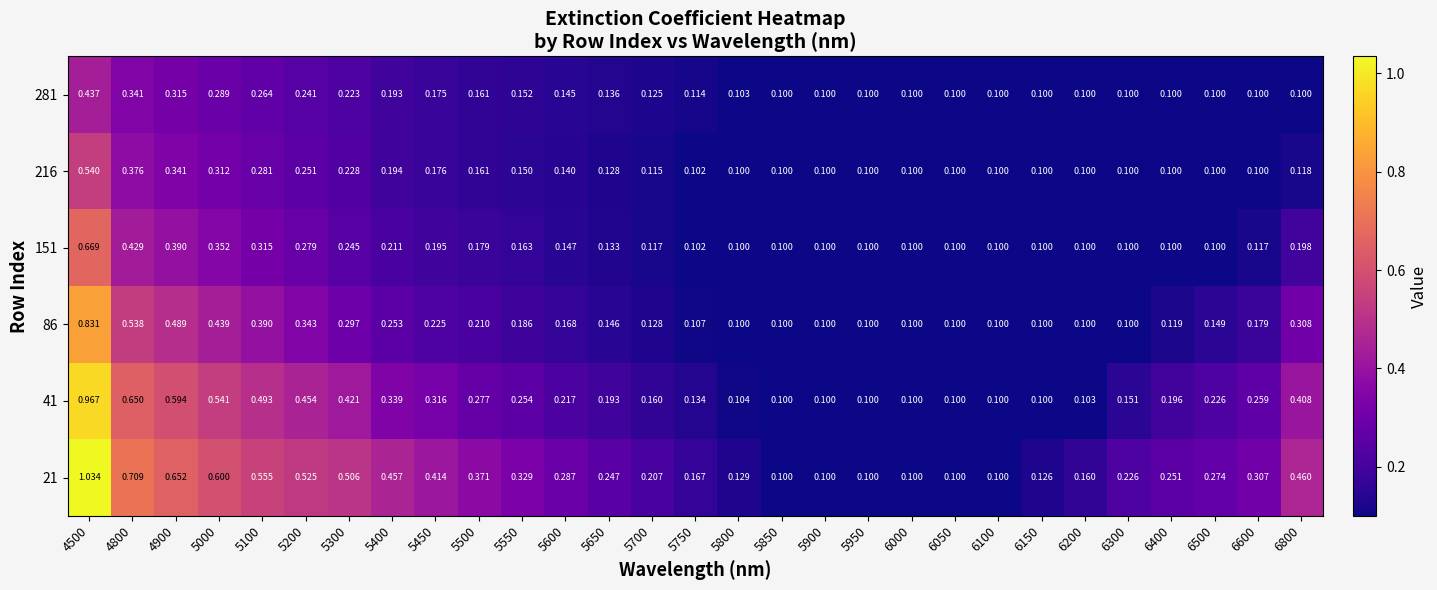

Is the value of 86 at 5950 greater than the value of 151 at 5650?

No